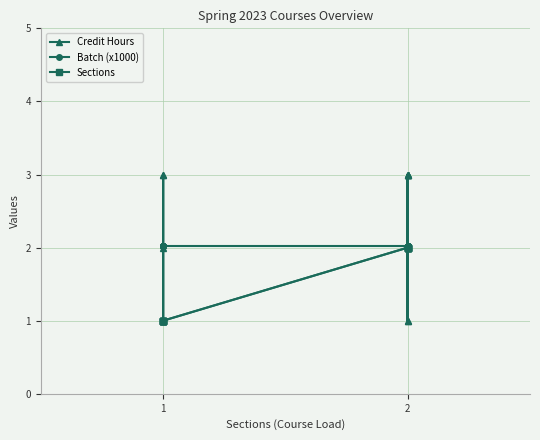

Where is the first local minimum for Credit Hours?

2